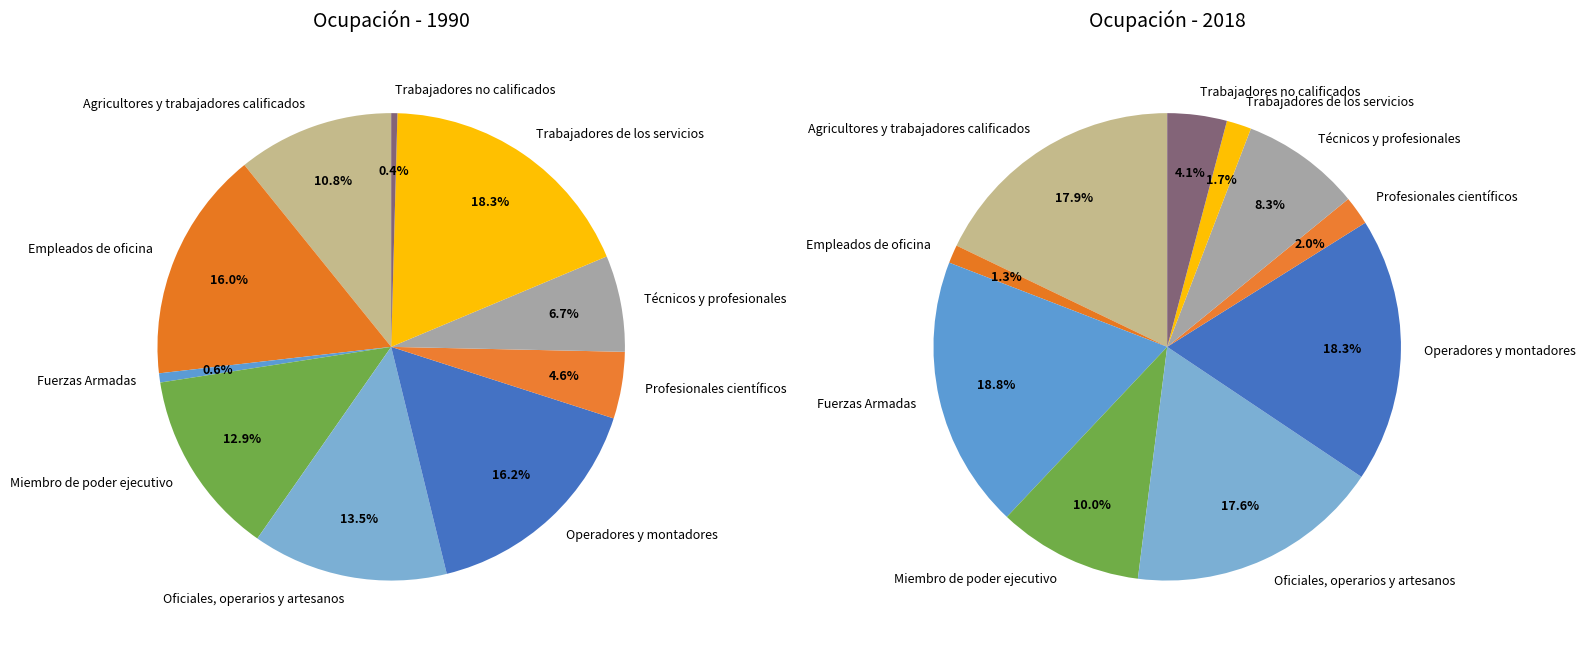

What is the smallest slice in the pie chart?

Trabajadores no calificados